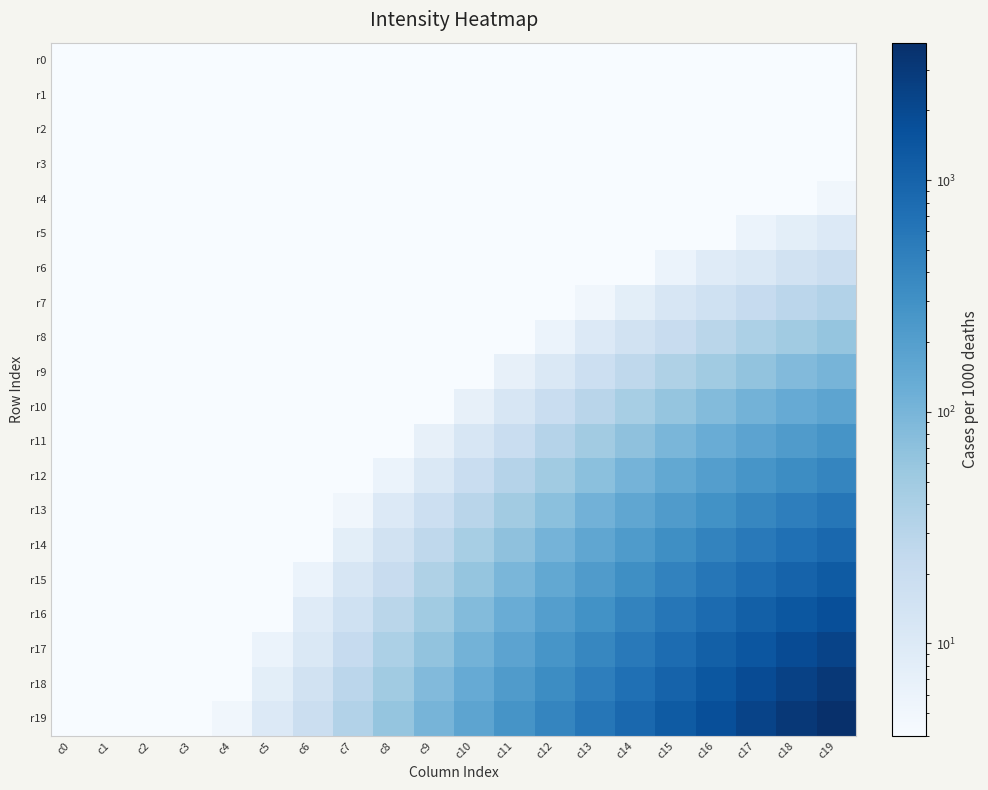

How many categories are shown in the chart?

20